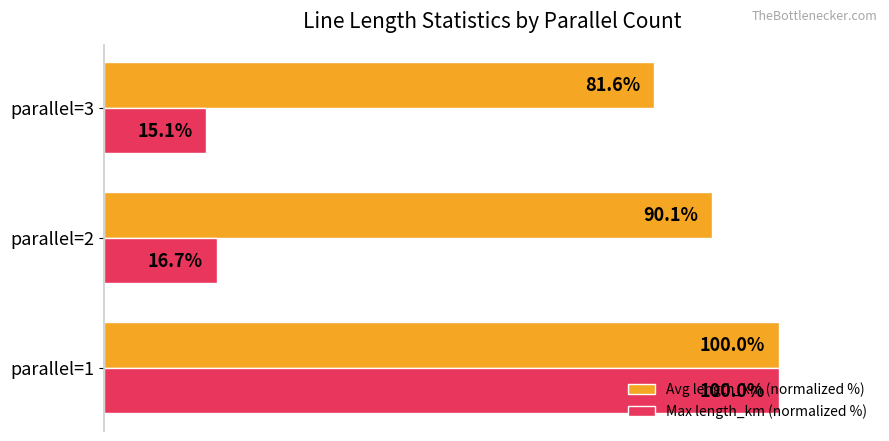

Between parallel=1 and parallel=3, which series saw the biggest shift?

Max length_km (normalized %)